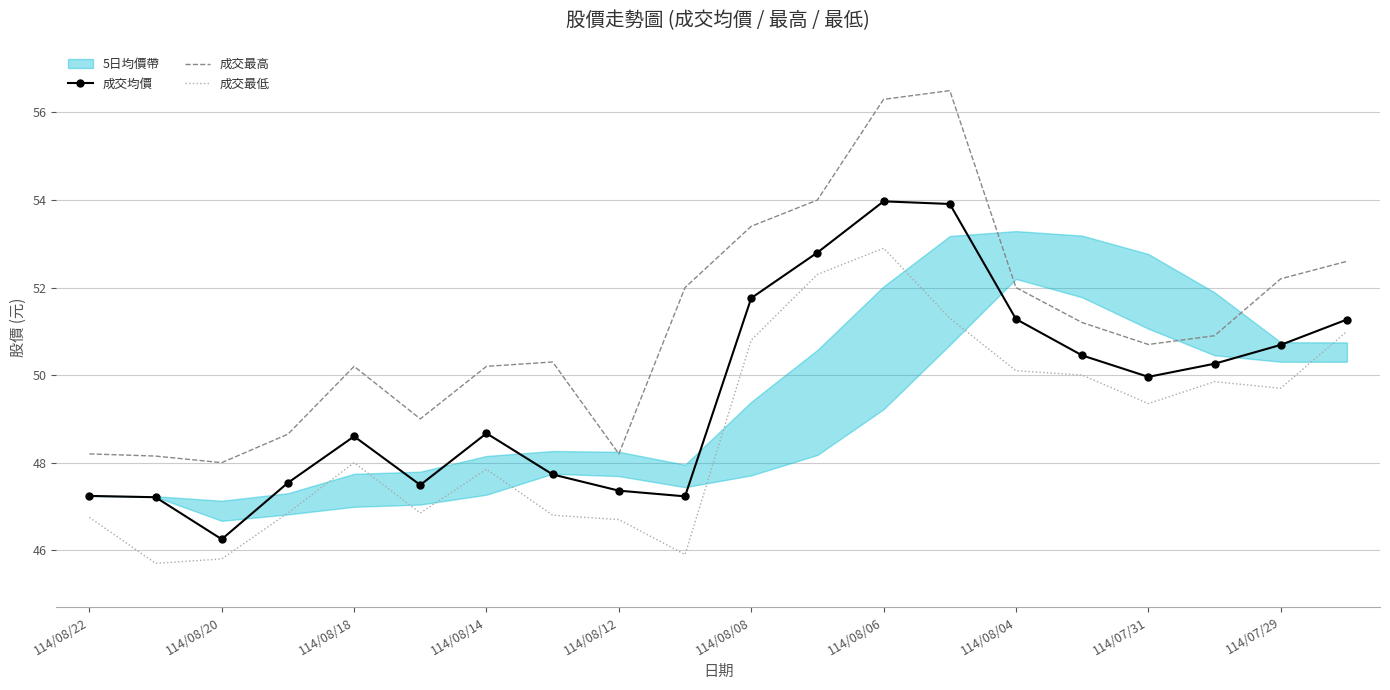

List the series in order of their peak value, lowest first.

成交最低, 成交均價, 成交最高